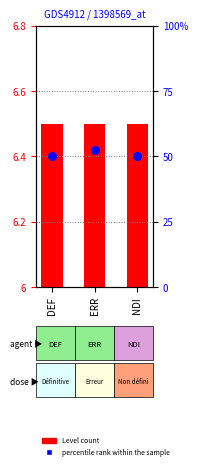

Which series contains the lowest Y value?

Level count